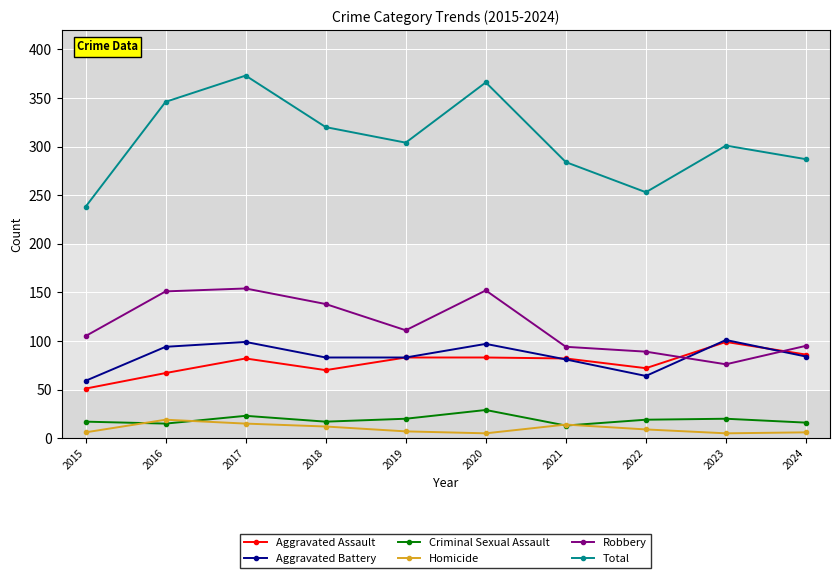

What is the average value of the Total series?

307